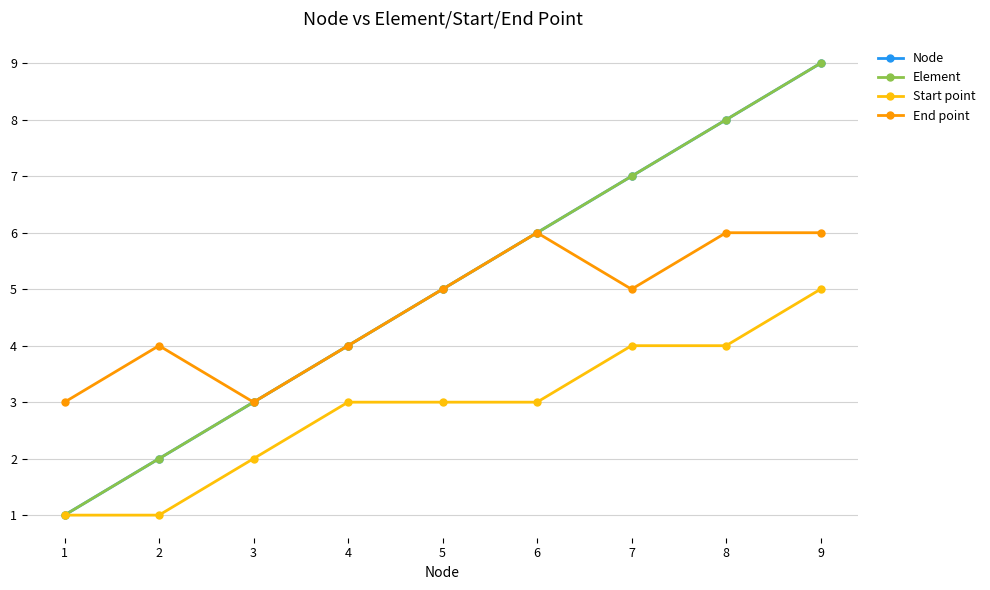

Reading left to right, list all the values displayed in this chart.

Node: 1=1	2=2	3=3	4=4	5=5	6=6	7=7	8=8	9=9
Element: 1=1	2=2	3=3	4=4	5=5	6=6	7=7	8=8	9=9
Start point: 1=1	2=1	3=2	4=3	5=3	6=3	7=4	8=4	9=5
End point: 1=3	2=4	3=3	4=4	5=5	6=6	7=5	8=6	9=6